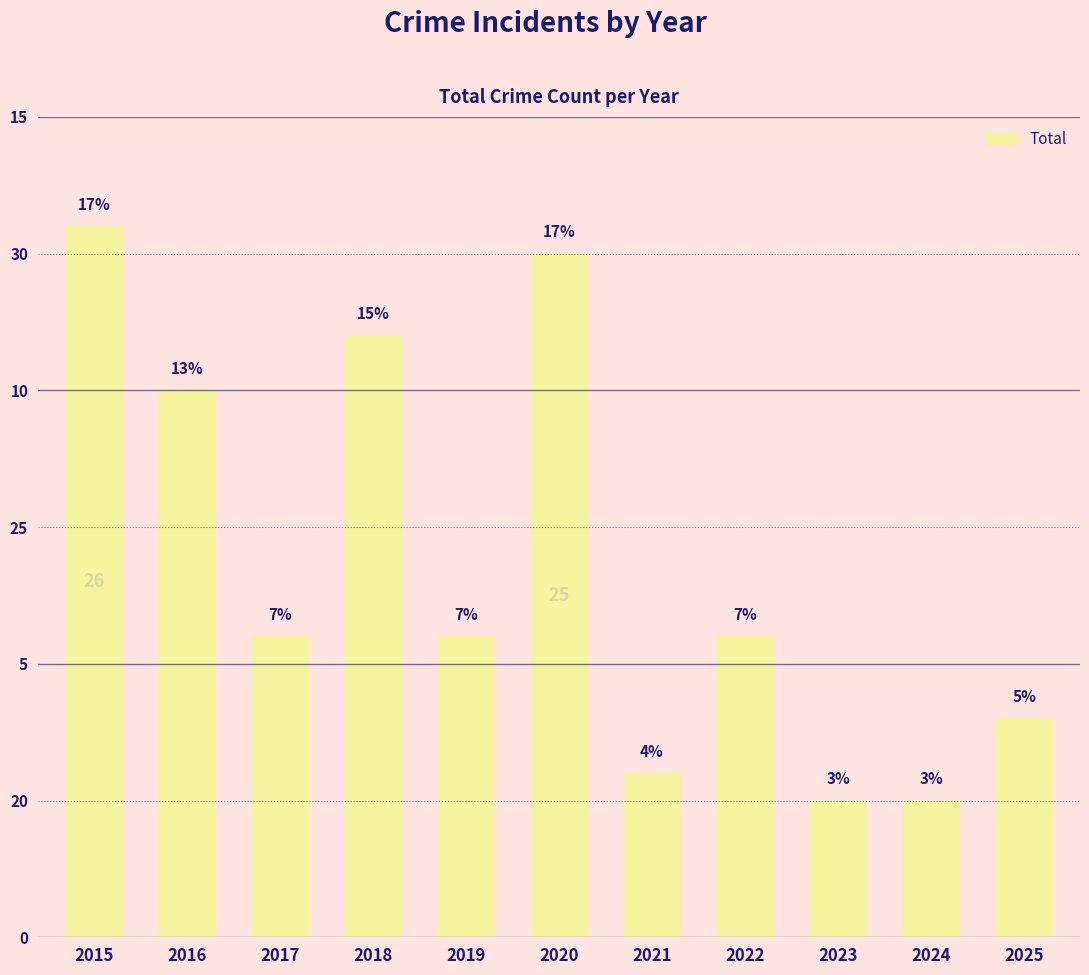

What is the difference between the maximum and minimum values?

21